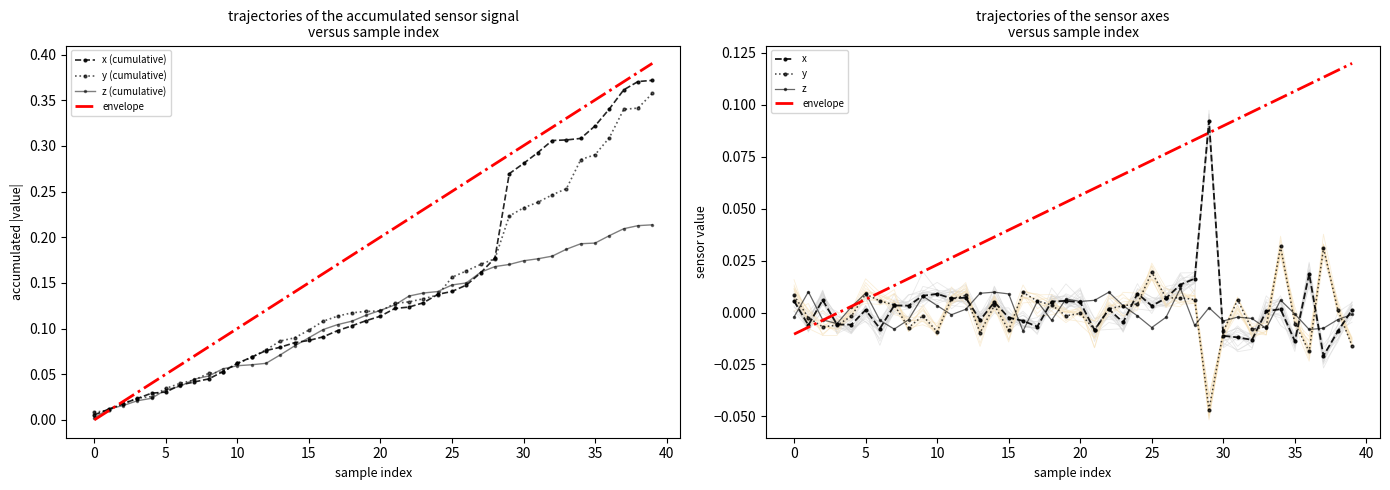

Is the value of x at 16 greater than the value of y at 30?

No